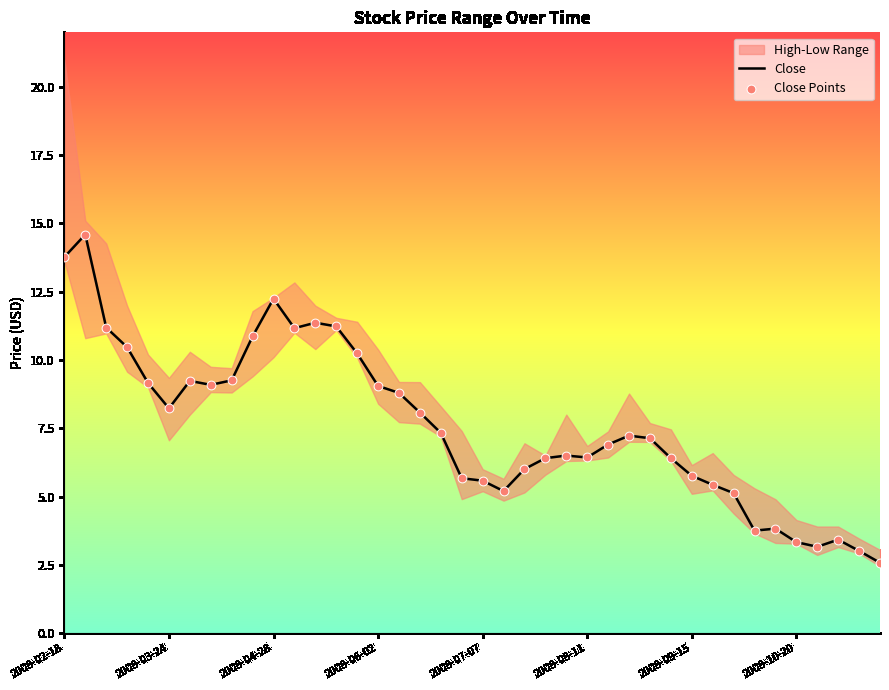

Which series reaches the minimum Y coordinate?

Close